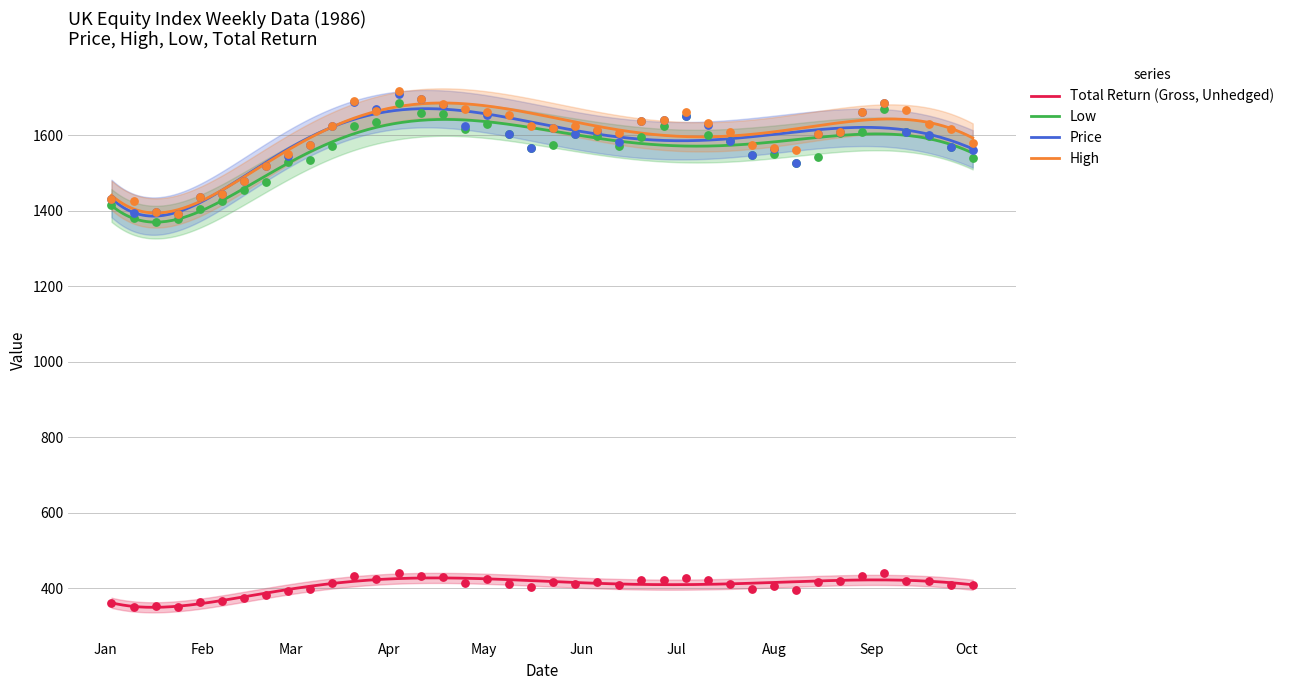

Which series has the widest spread of Y values?

High